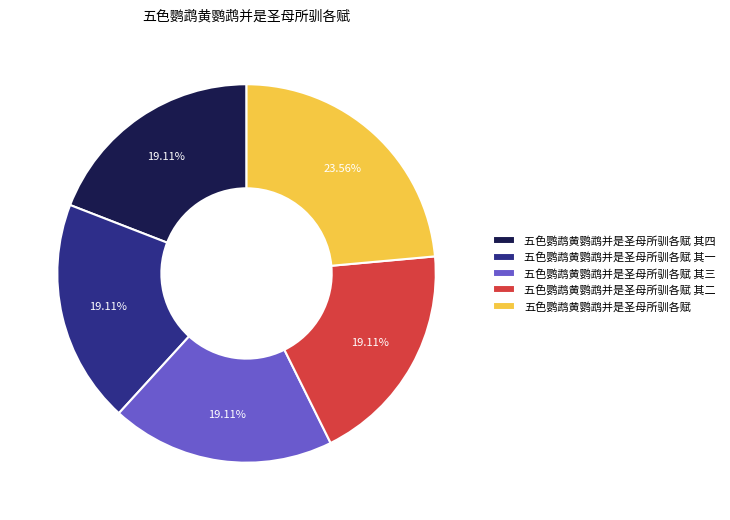

Does 五色鹦鹉黄鹦鹉并是圣母所驯各赋 其三 account for over 50% of the chart?

No